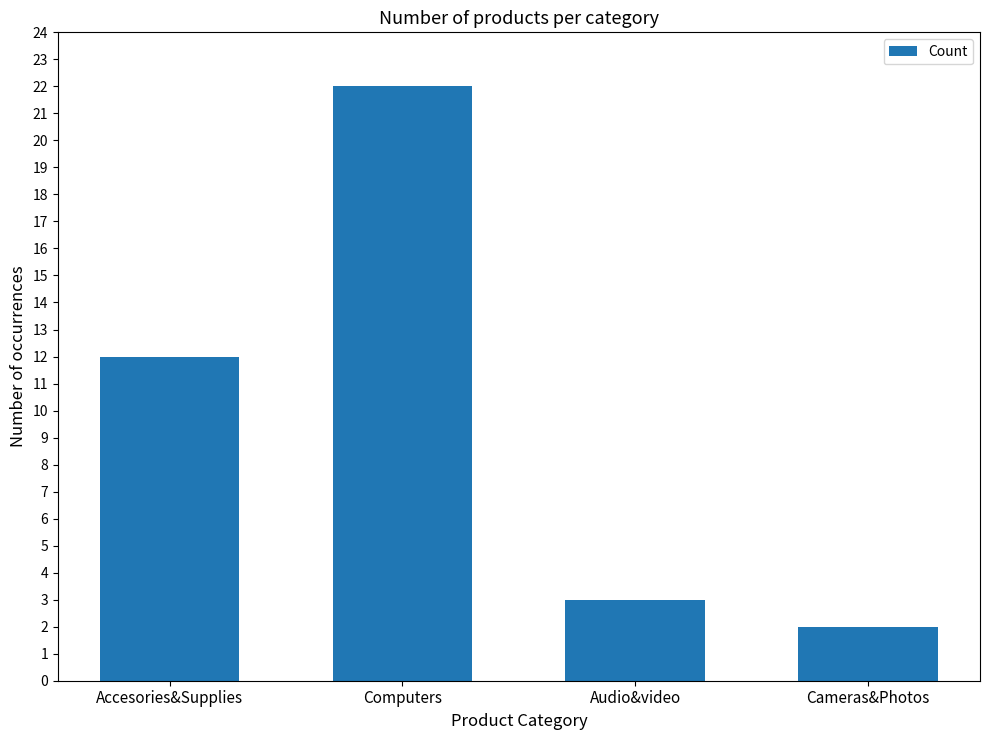

Count the number of data series in this chart.

1